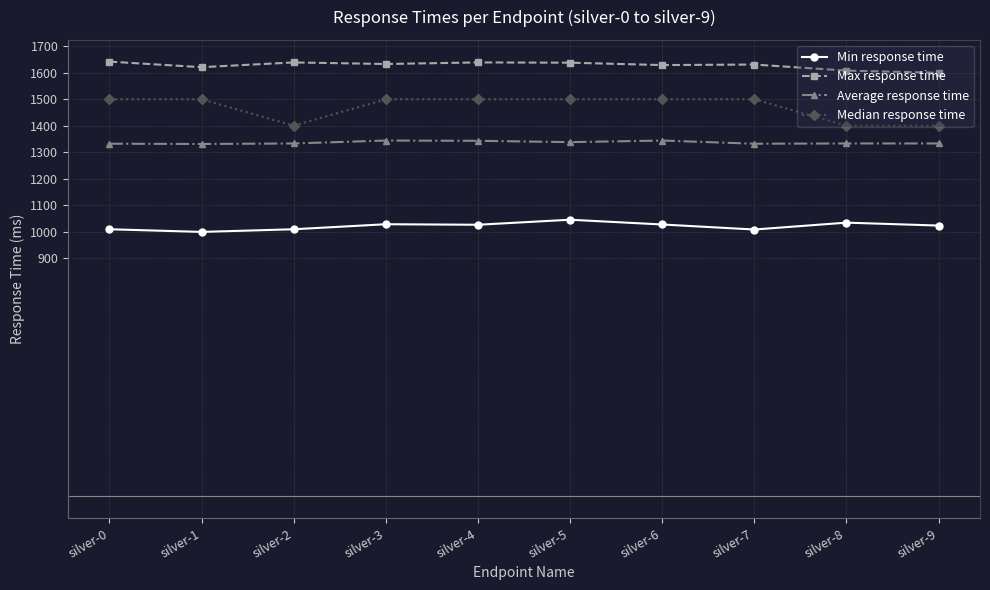

What are all the series names shown in the legend?

Min response time, Max response time, Average response time, Median response time